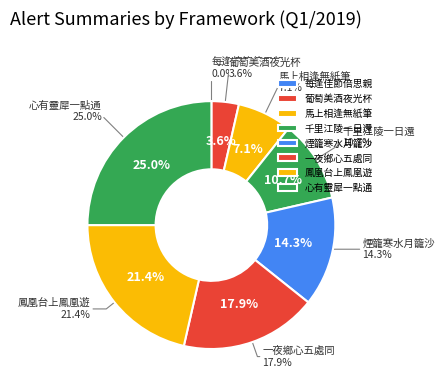

The 每逢佳節倍思親 slice represents 1% of the pie. True or false?

False